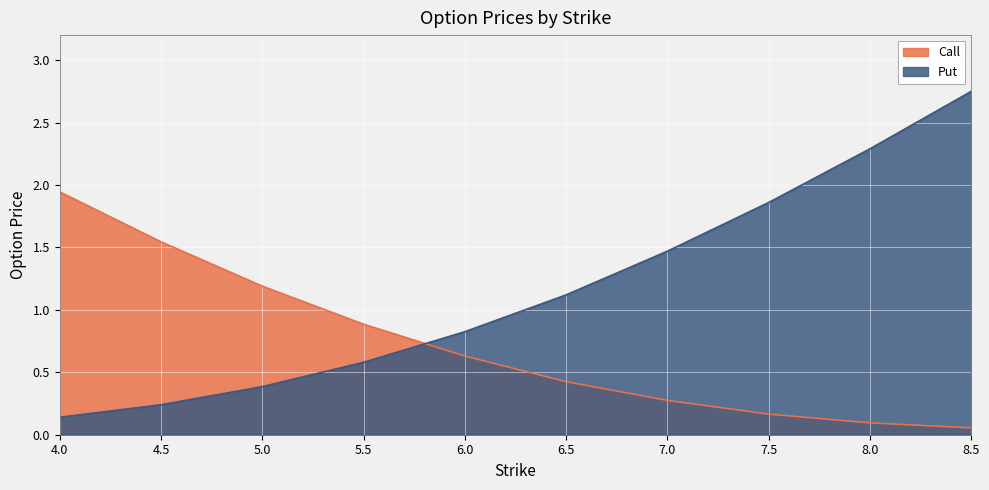

How many lines are shown in the chart?

2